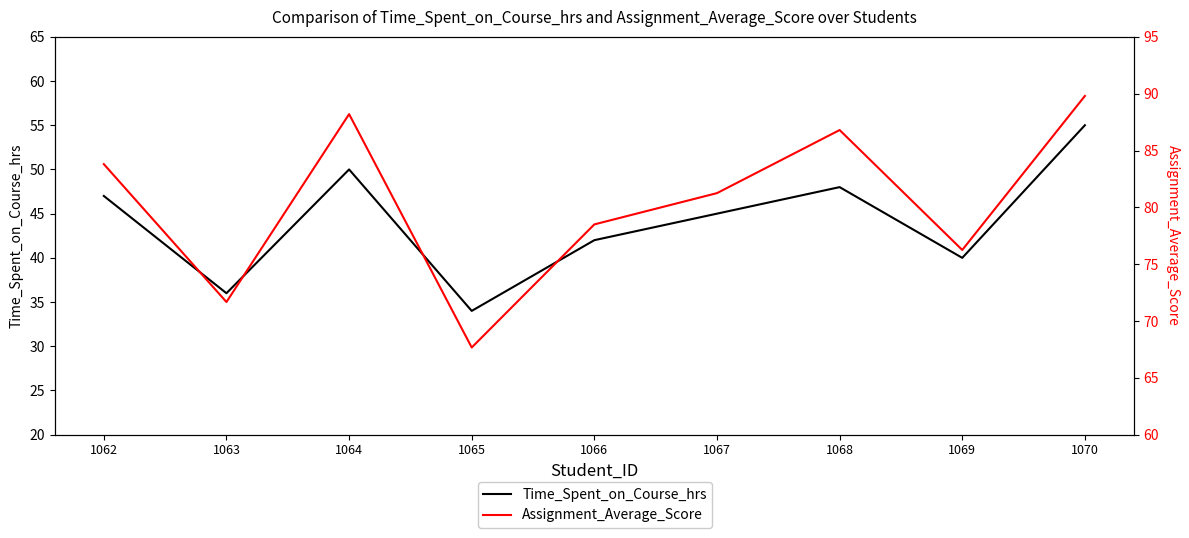

What is the smallest value displayed?

34.0